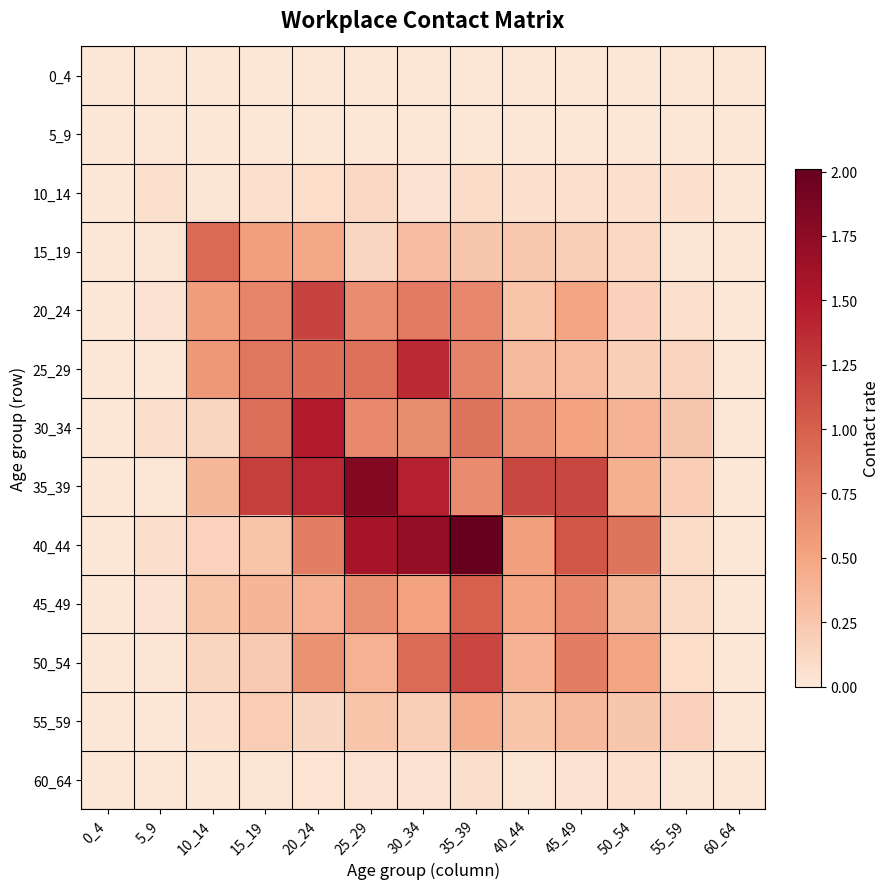

What is the greatest value displayed?

2.0